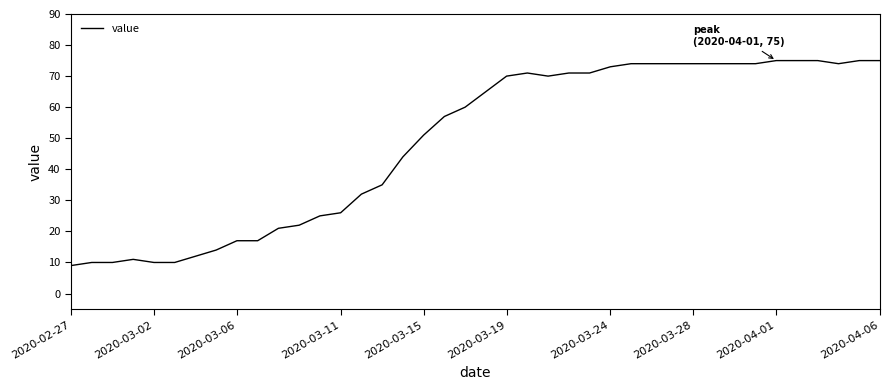

What is the minimum value shown in the chart?

9